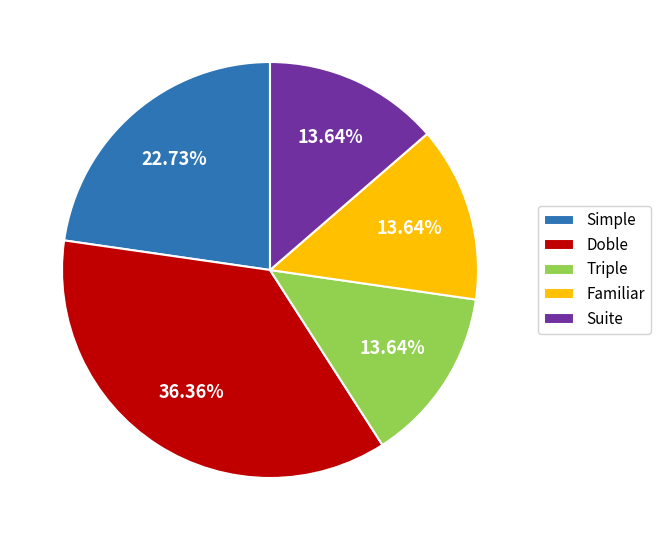

True or false: Suite accounts for 21% of the total.

False